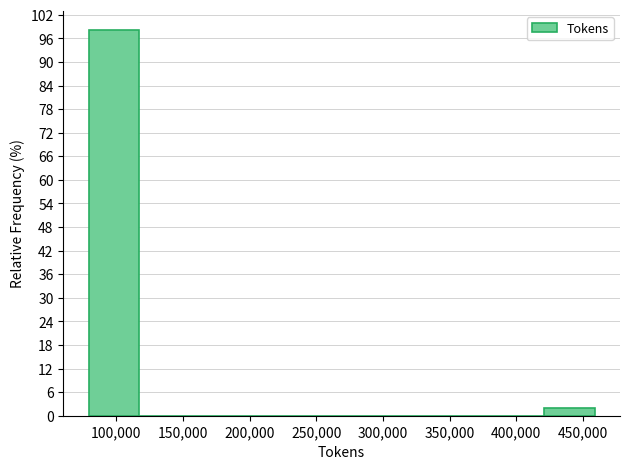

Which range on the x-axis has the tallest bar?

80000 to 115000